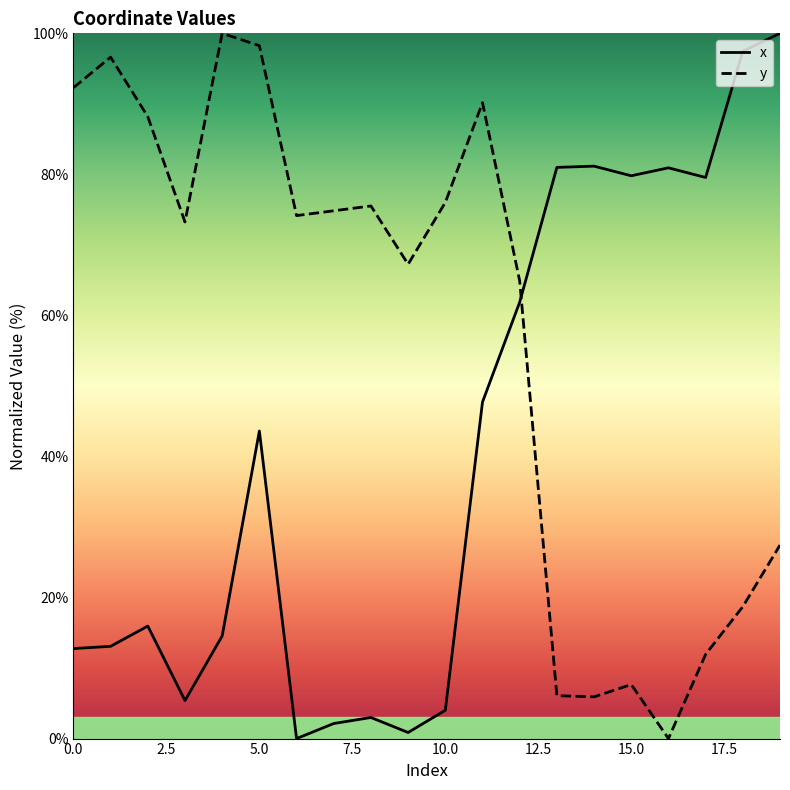

Reading left to right, list all the values displayed in this chart.

x: 0=12.8	1=13.1	2=16.0	3=5.4	4=14.5	5=43.6	6=0.0	7=2.1	8=3.0	9=0.9	10=4.0	11=47.7	12=61.9	13=81.0	14=81.2	15=79.8	16=80.9	17=79.6	18=97.5	19=100.0
y: 0=92.3	1=96.6	2=88.2	3=73.3	4=100.0	5=98.3	6=74.2	7=74.8	8=75.5	9=67.3	10=76.0	11=90.2	12=64.9	13=6.1	14=5.9	15=7.7	16=0.0	17=11.9	18=18.7	19=27.4